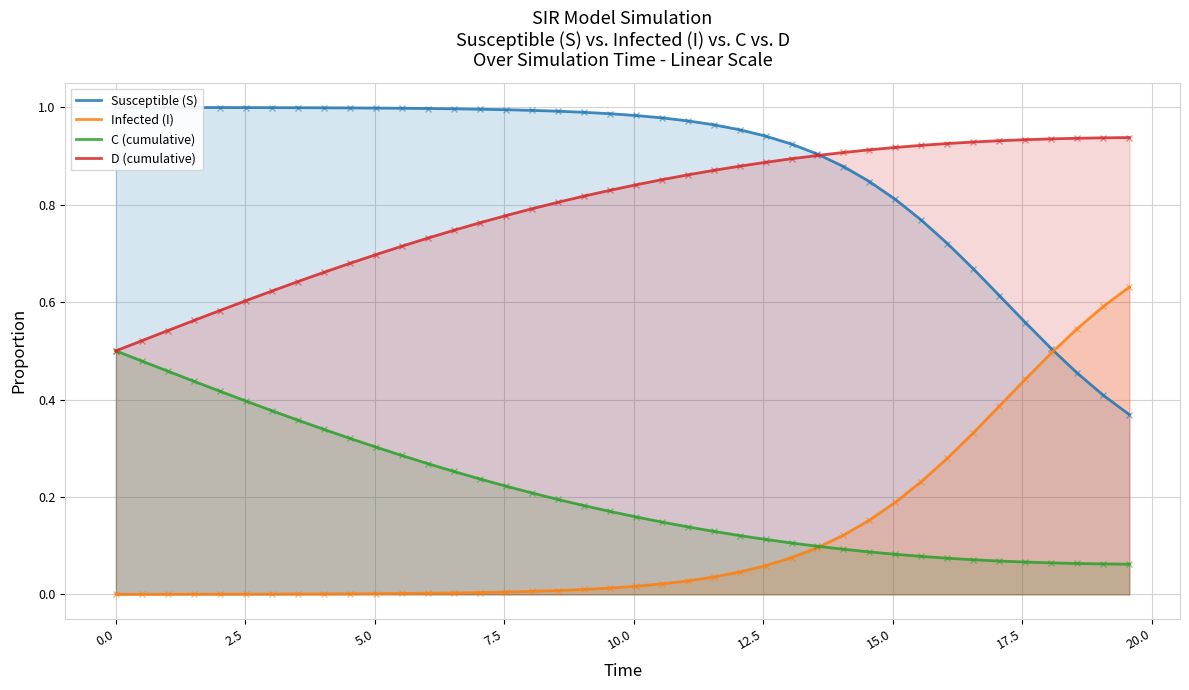

True or false: Infected (I) and D (cumulative) intersect in this chart.

False